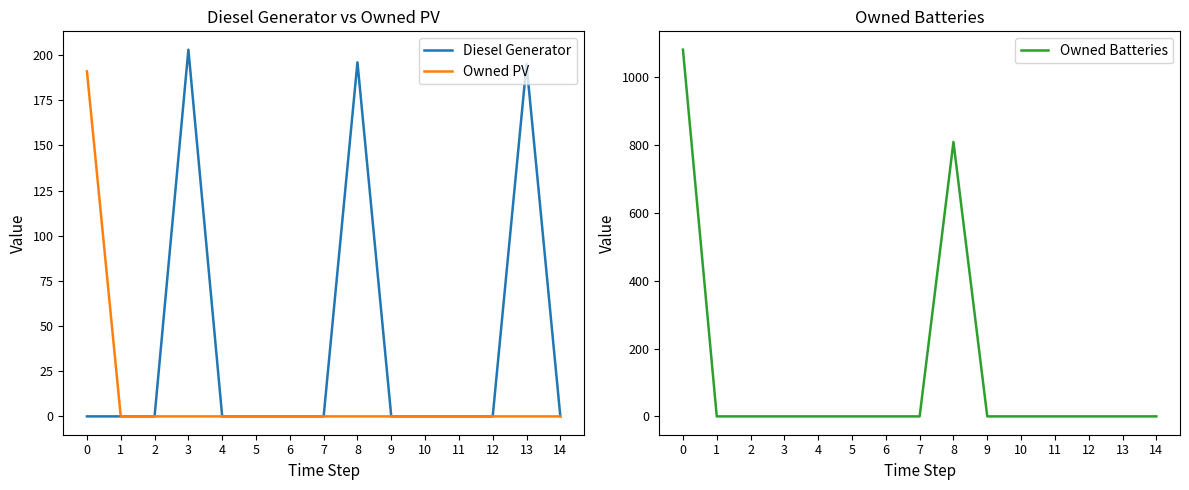

Where is Owned Batteries nearest to the value 540?

8